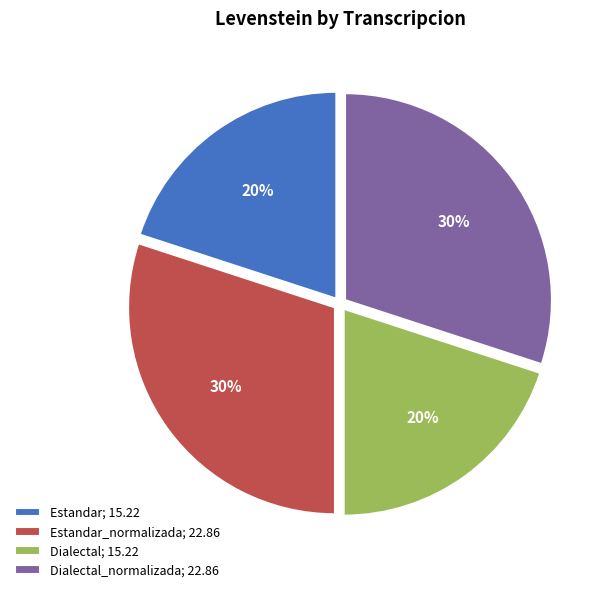

What is the ratio of the value at Estandar_normalizada; 22.86 to the value at Dialectal_normalizada; 22.86?

1.0